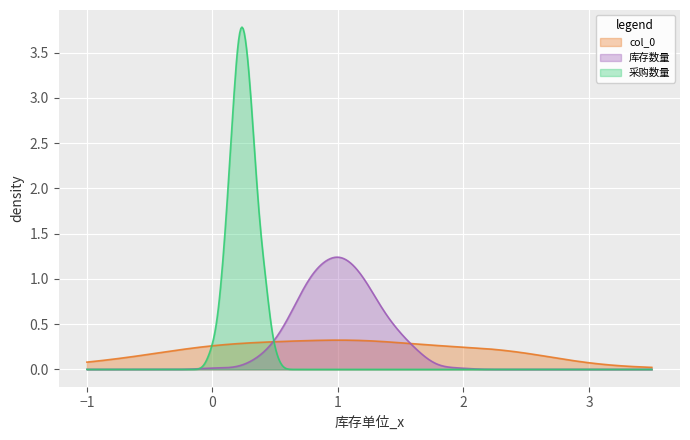

What is the greatest value displayed?

3.8